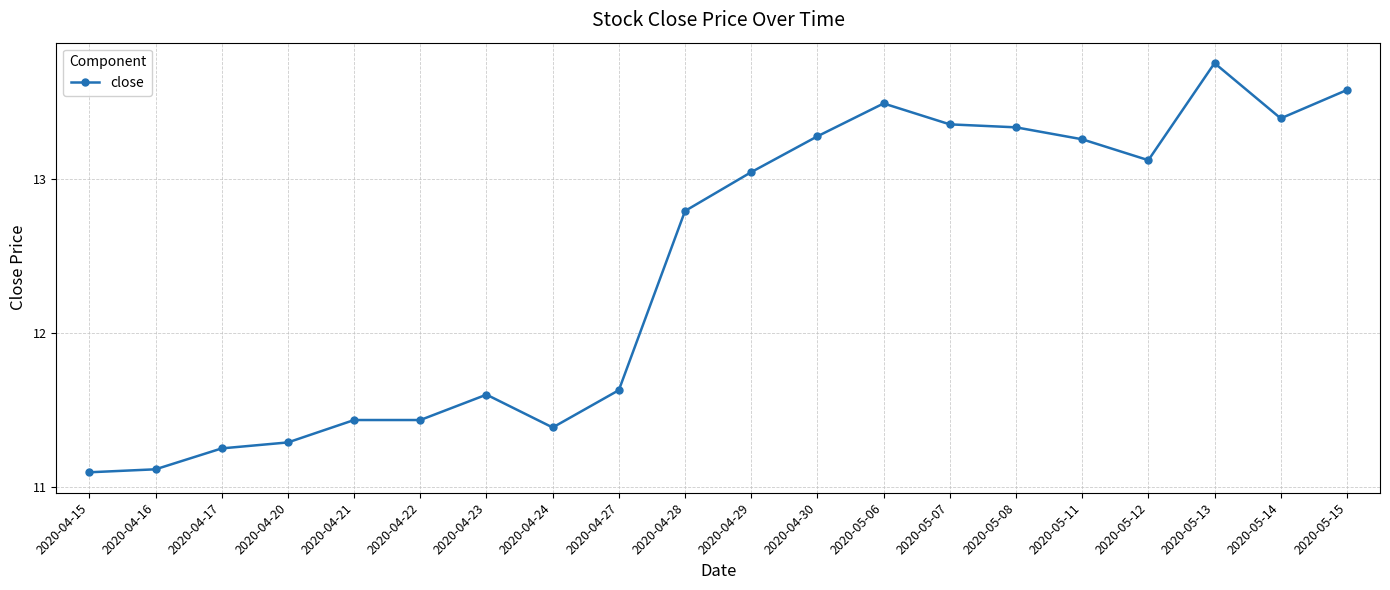

What is the difference between the values at 2020-05-08 and 2020-04-20?

2.0